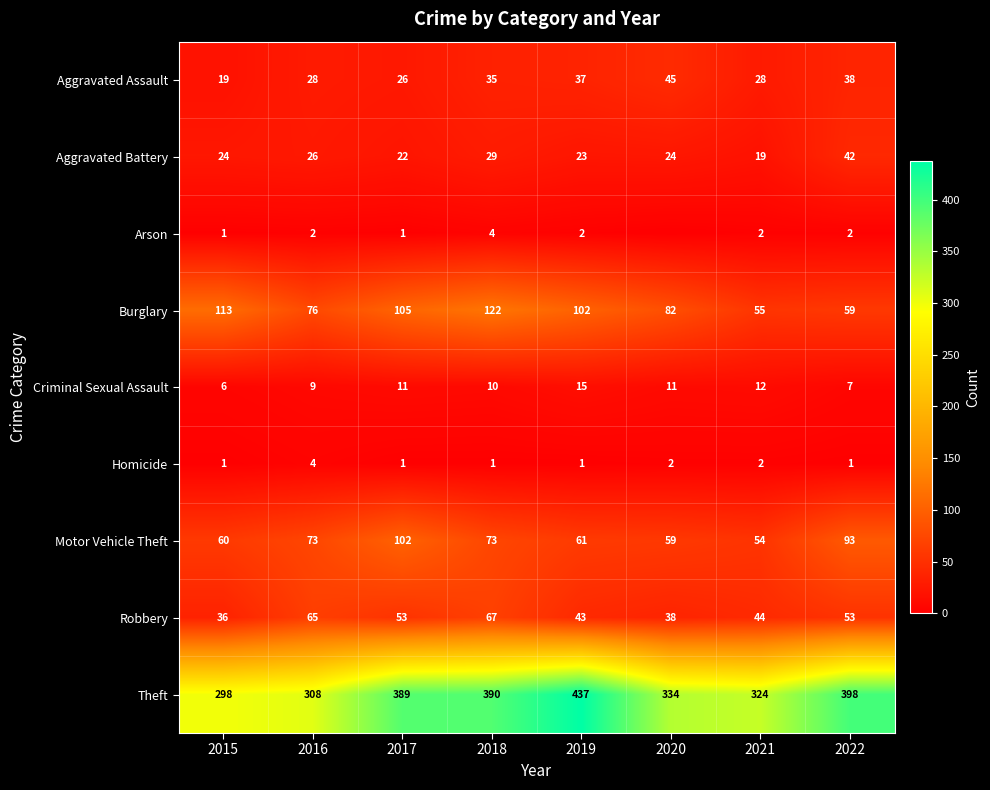

The Robbery series shows 53 at 2017. True or false?

True